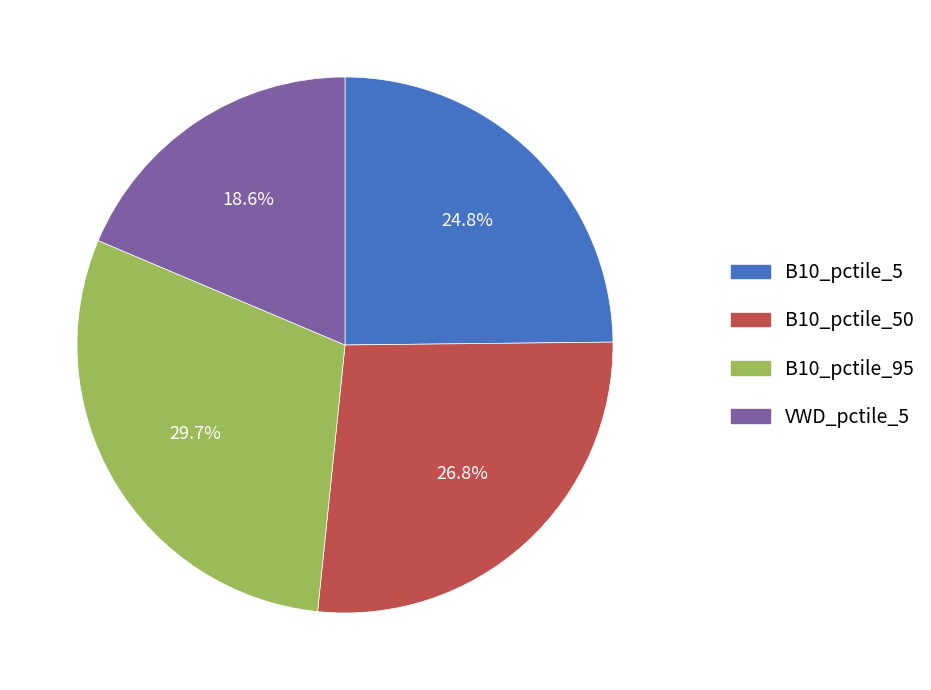

Count the number of slices in the pie.

4